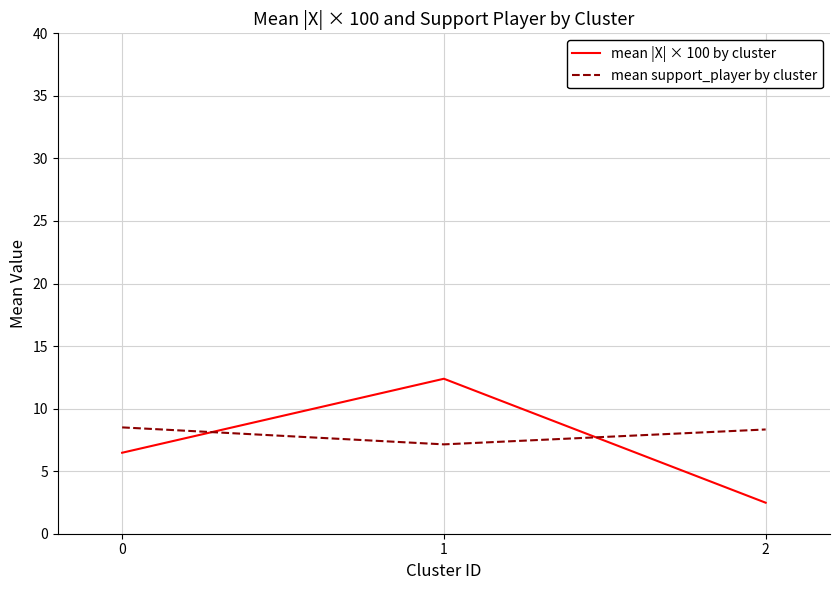

The value of mean support_player by cluster at 0 is 14.4. True or false?

False